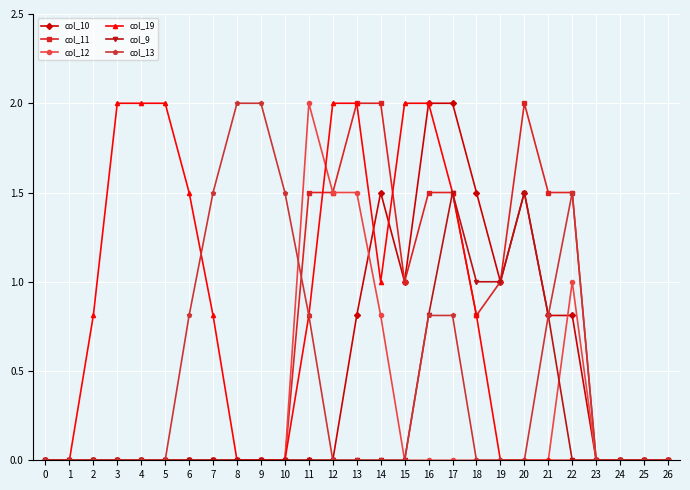

What is the difference between the maximum and minimum values in the col_13 series?

2.0